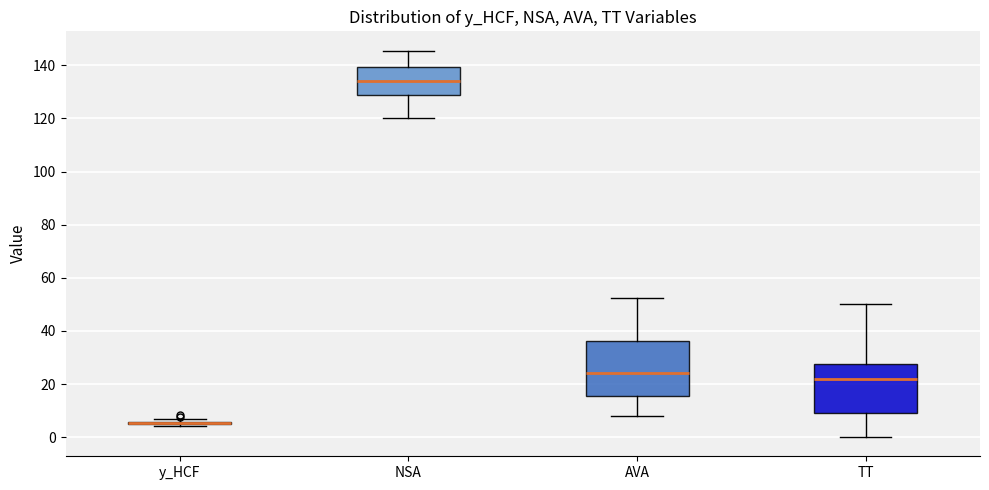

Reading left to right, transcribe this box plot: for each box, give where its median line is, the range the box spans, and where its two whiskers end, as read against the y-axis. The values are not printed on the chart, so give them approximately, as read against the axis.

y_HCF: box collapsed to a line at 6, whiskers 4 to 6
NSA: median 134, box 128 to 140, whiskers 120 to 146
AVA: median 24, box 16 to 36, whiskers 8 to 52
TT: median 22, box 10 to 28, whiskers 0 to 50